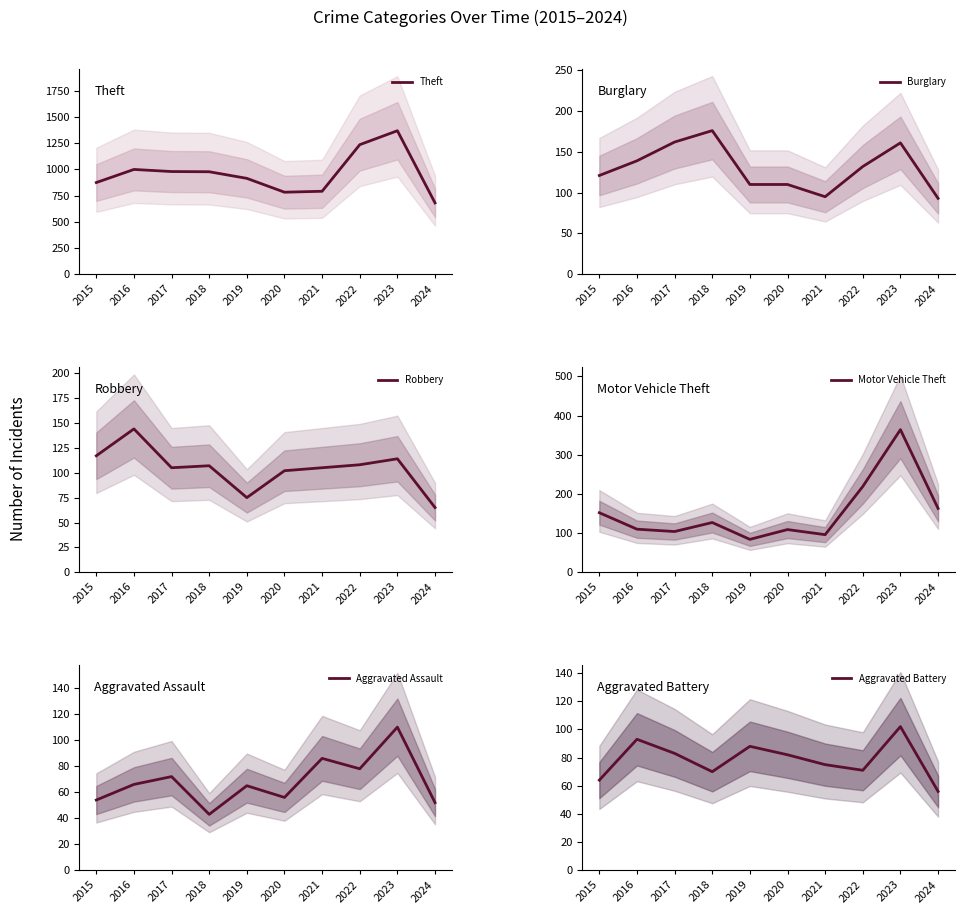

What is the sum of all Theft values?

9599